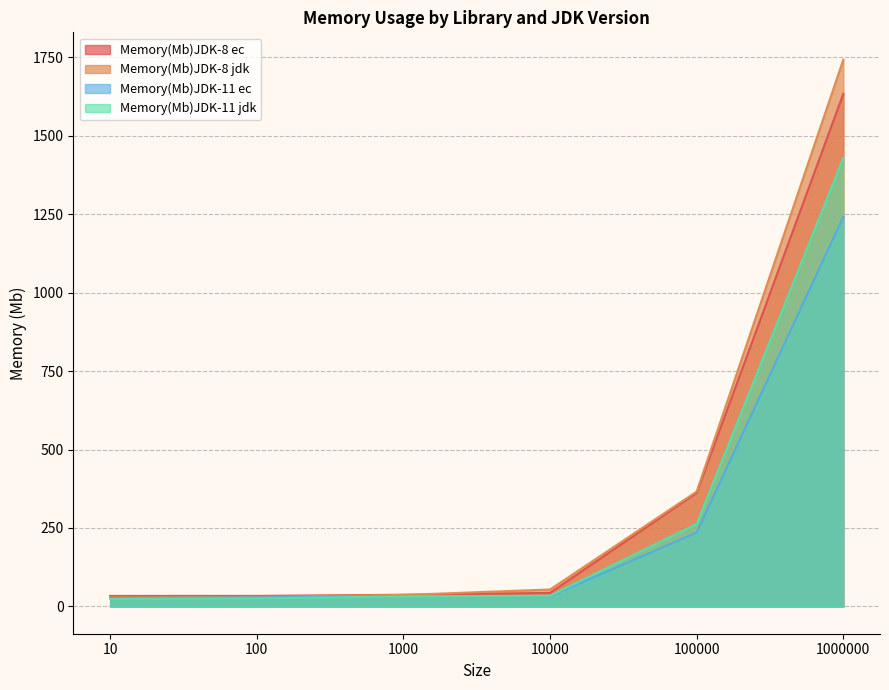

The value of Memory(Mb)JDK-11 ec at 1000 is 32.5. True or false?

True